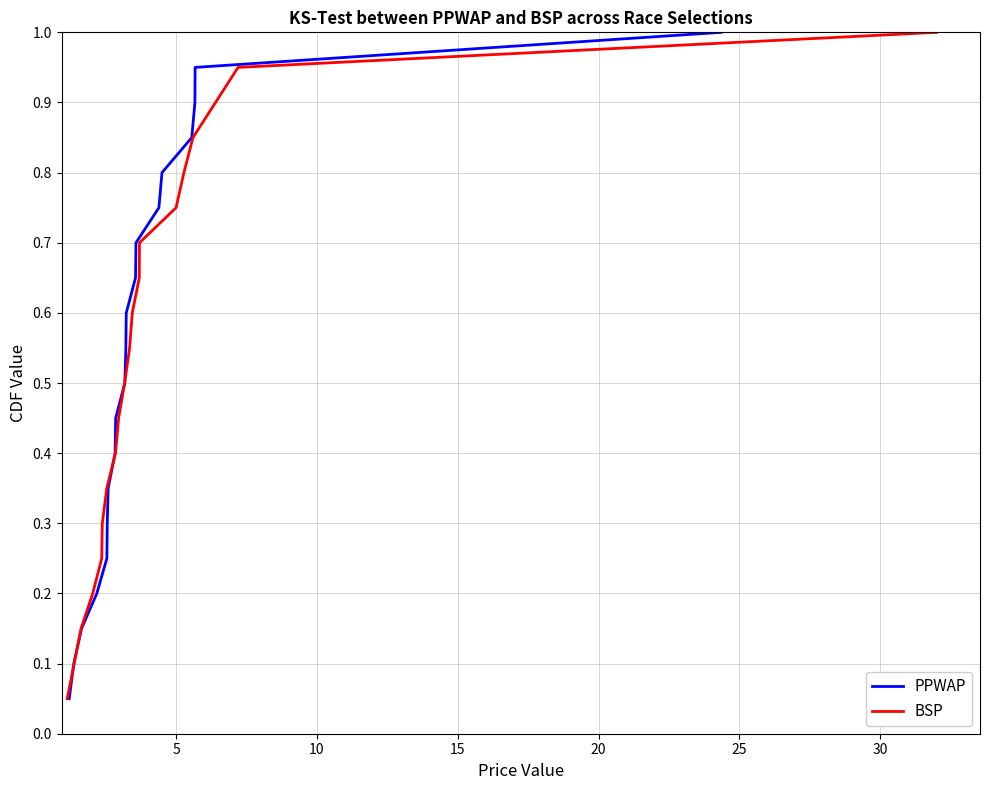

What is the maximum value for PPWAP?

1.0